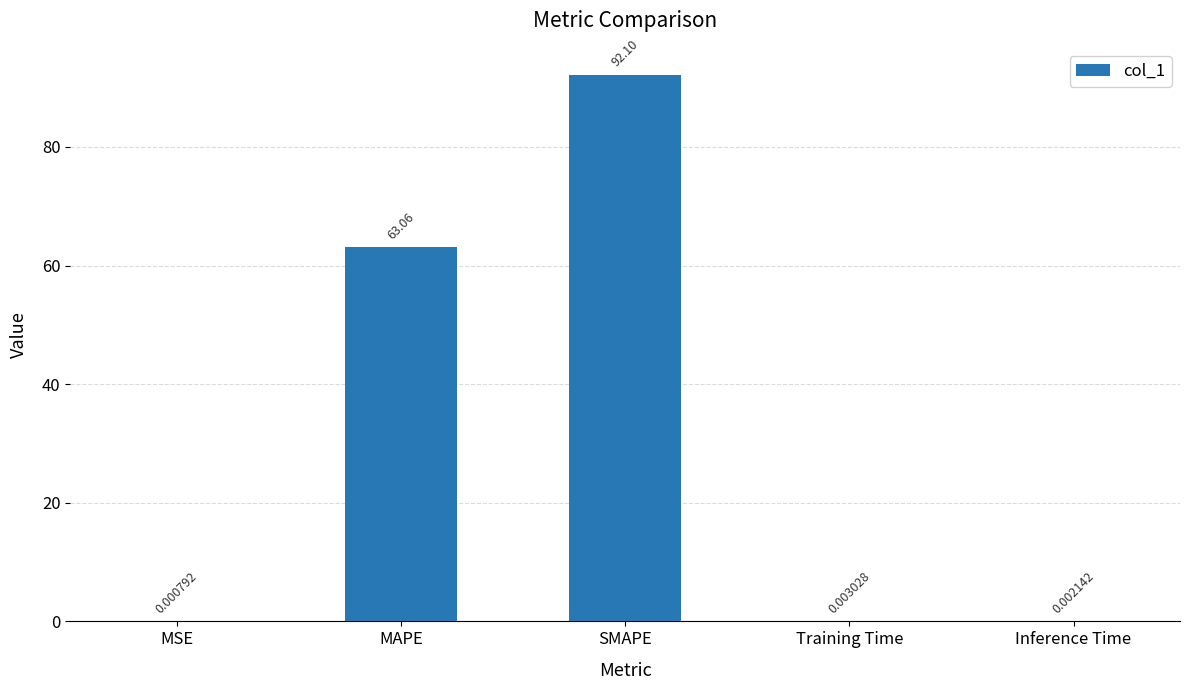

Are the bars grouped side by side (vs. stacked)?

No